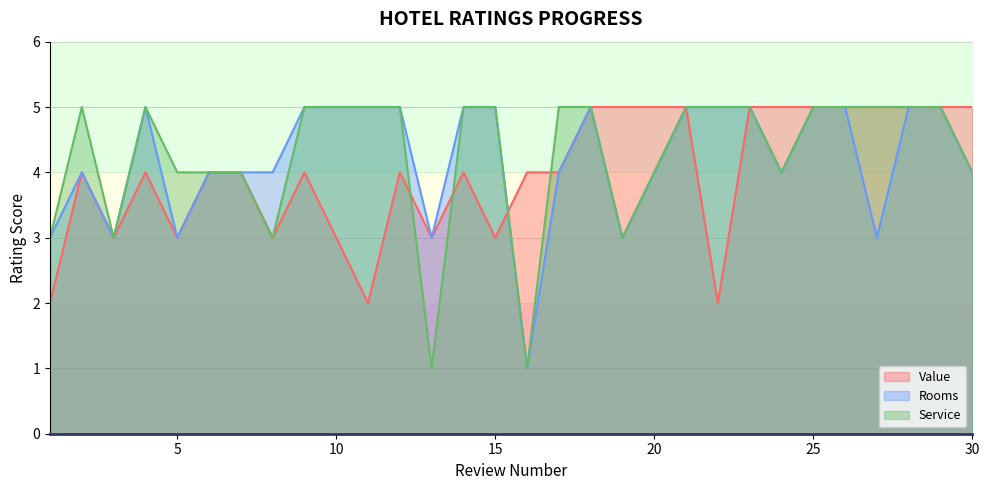

What is the value of the Service point at the 23rd from the left?

5